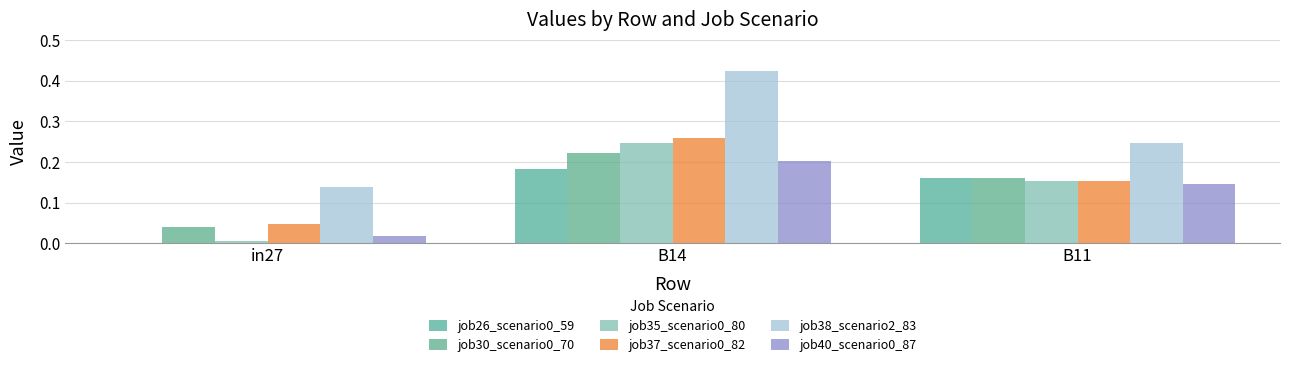

Reading left to right, what are all the values shown in this chart?

job26_scenario0_59: 0.0	0.2	0.2
job30_scenario0_70: 0.0	0.2	0.2
job35_scenario0_80: 0.0	0.2	0.2
job37_scenario0_82: 0.0	0.3	0.2
job38_scenario2_83: 0.1	0.4	0.2
job40_scenario0_87: 0.0	0.2	0.1